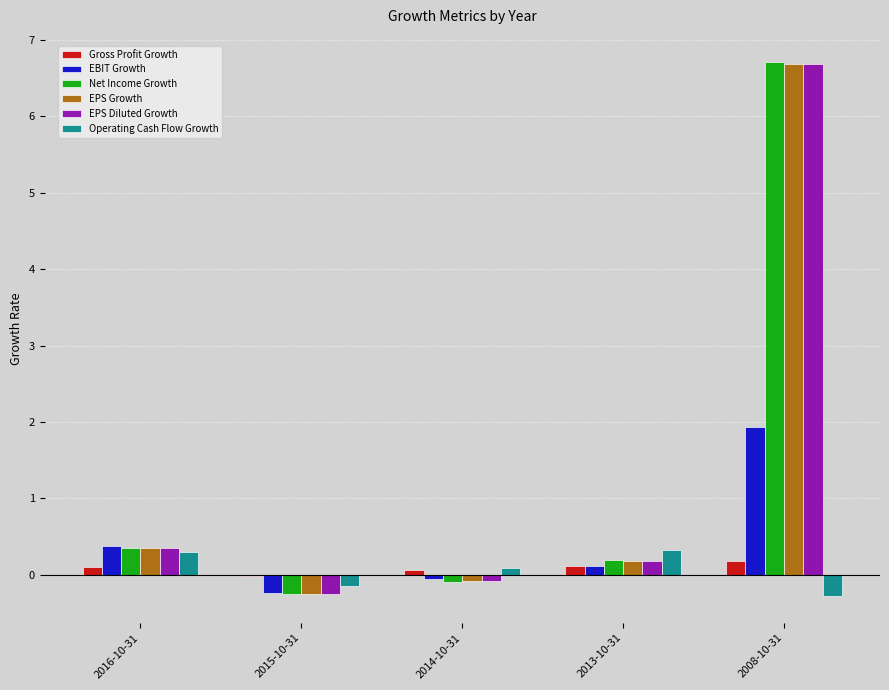

Between 2016-10-31 and 2008-10-31, which series saw the biggest shift?

Net Income Growth